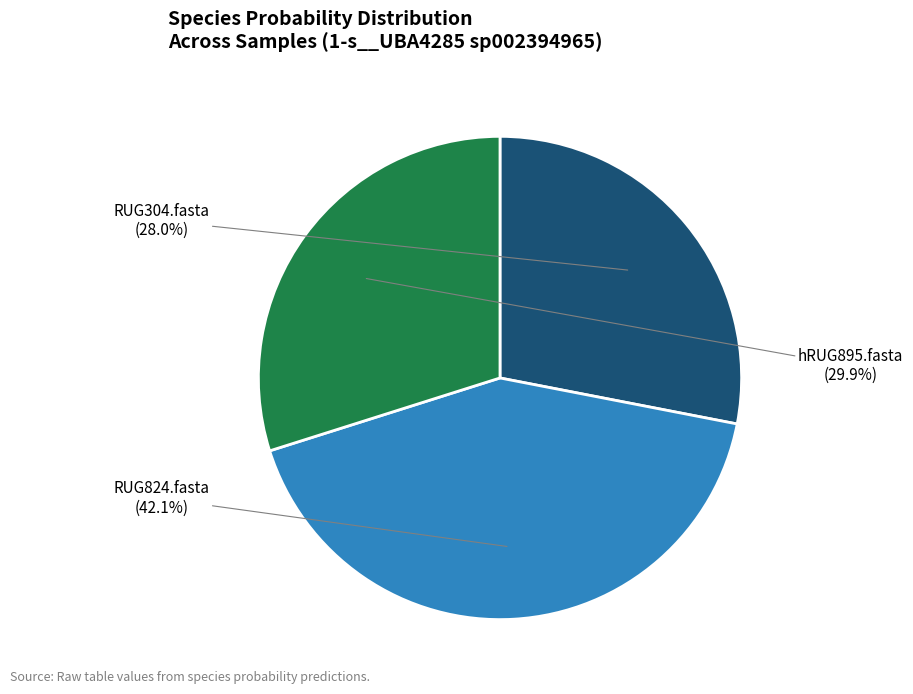

Is there any slice that represents more than half of the pie?

No